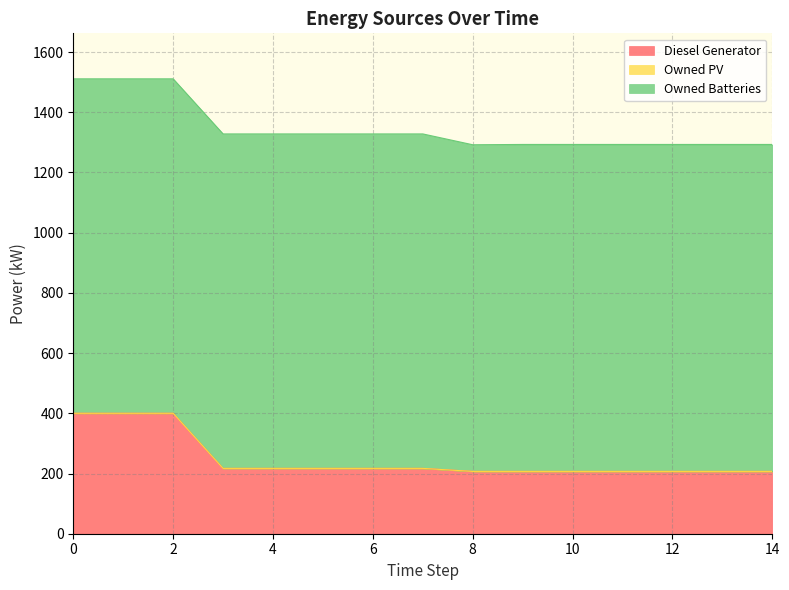

True or false: Diesel Generator and Owned Batteries cross at least once.

False